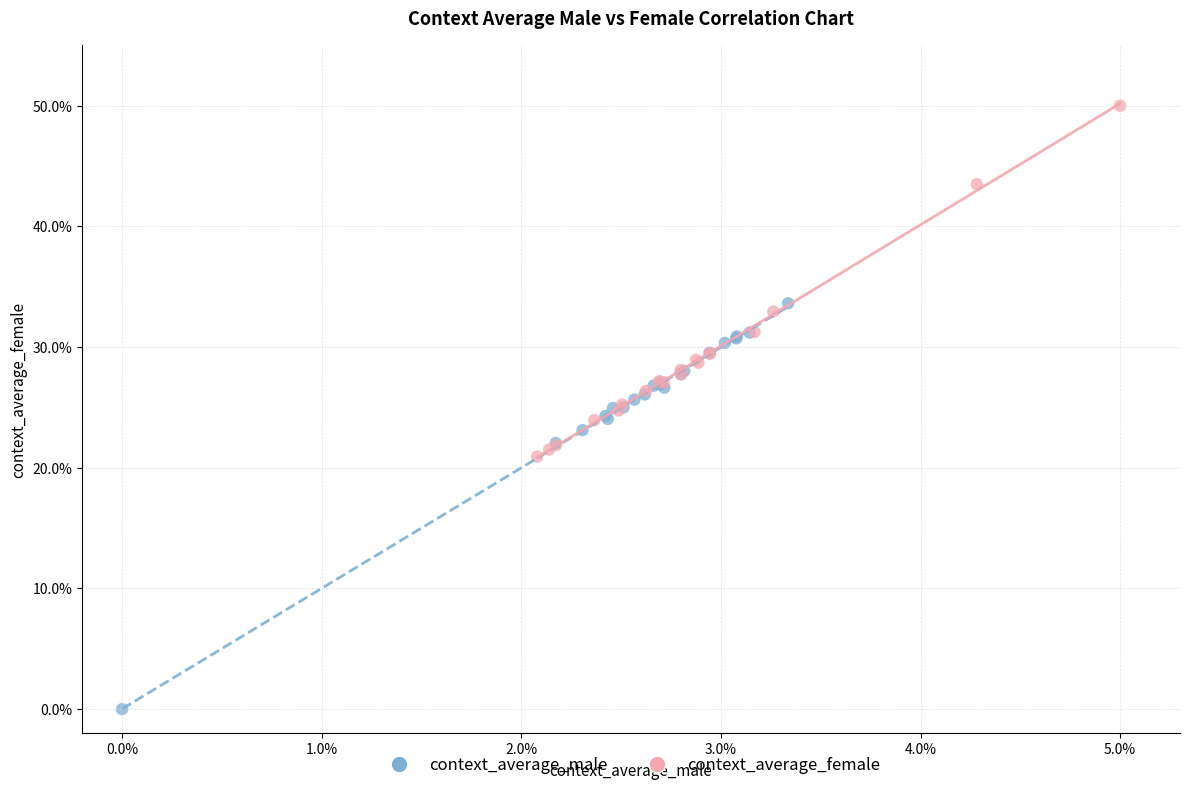

Which series has the largest Y range (max minus min)?

context_average_male